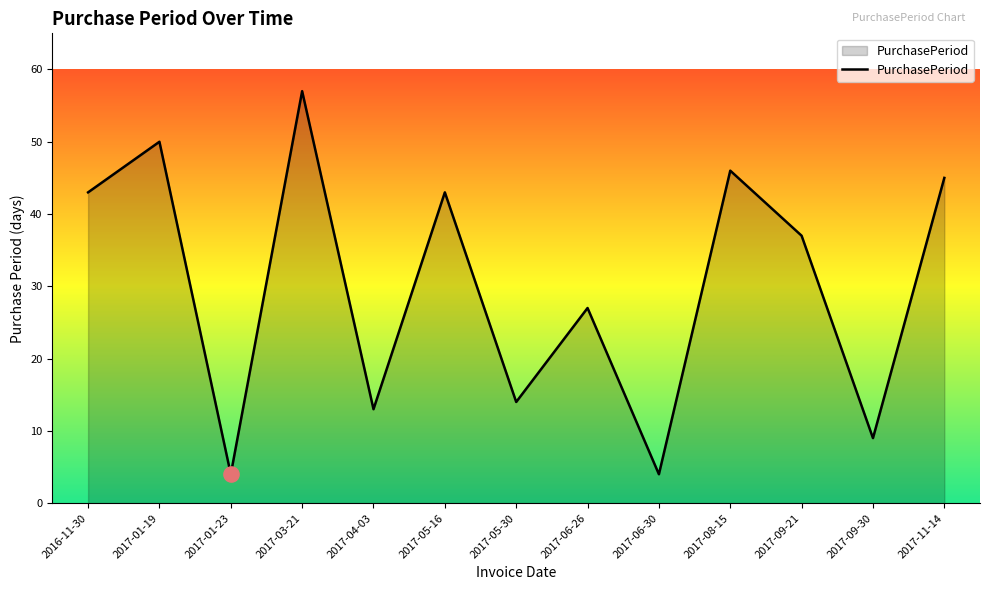

Approximately how many times larger is the value at 2017-09-30 compared to 2017-06-26?

0.3